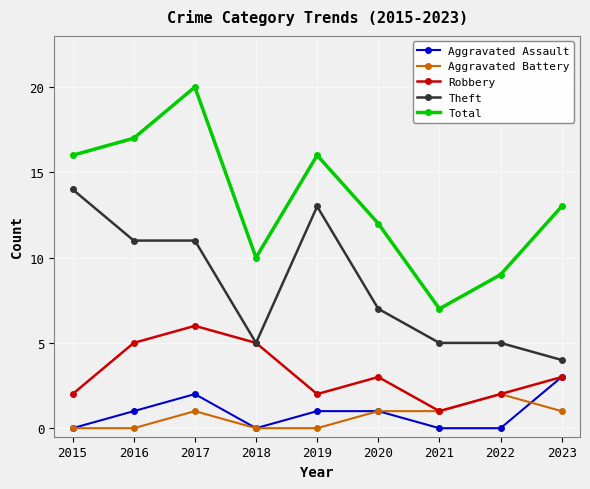

At 2019, list the series in order from smallest to largest.

Aggravated Battery, Aggravated Assault, Robbery, Theft, Total